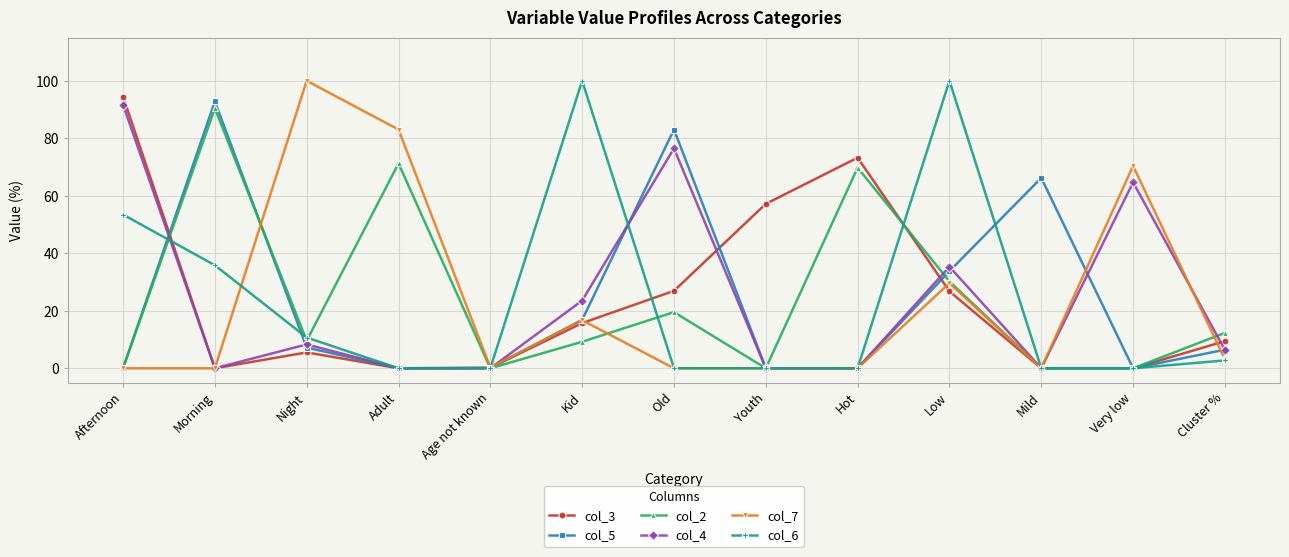

Is it true that col_5 equals 34.9 at Youth?

False